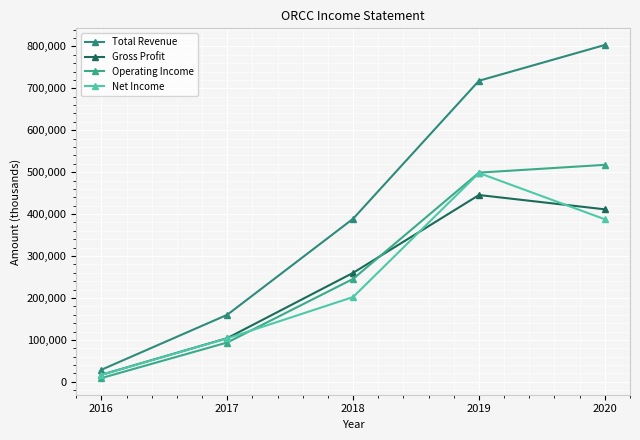

How many data points does each series have?

5